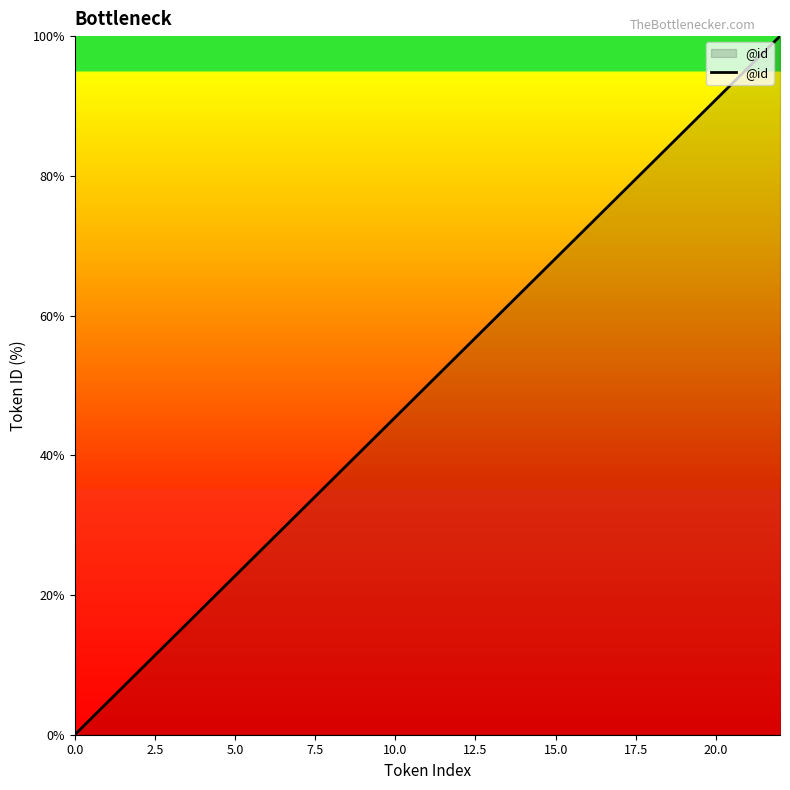

What is the greatest value displayed?

100.0